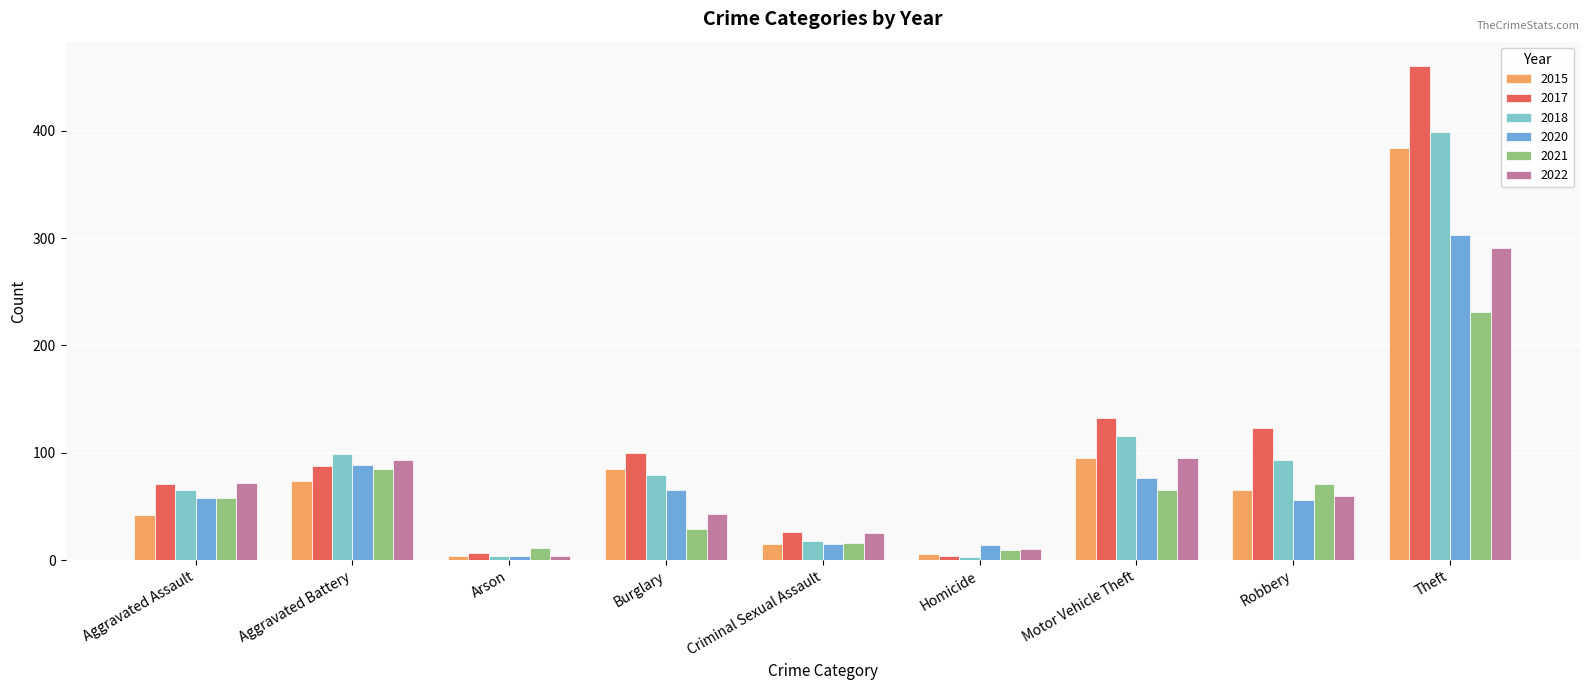

Is the value of 2018 at Homicide greater than the value of 2015 at Robbery?

No